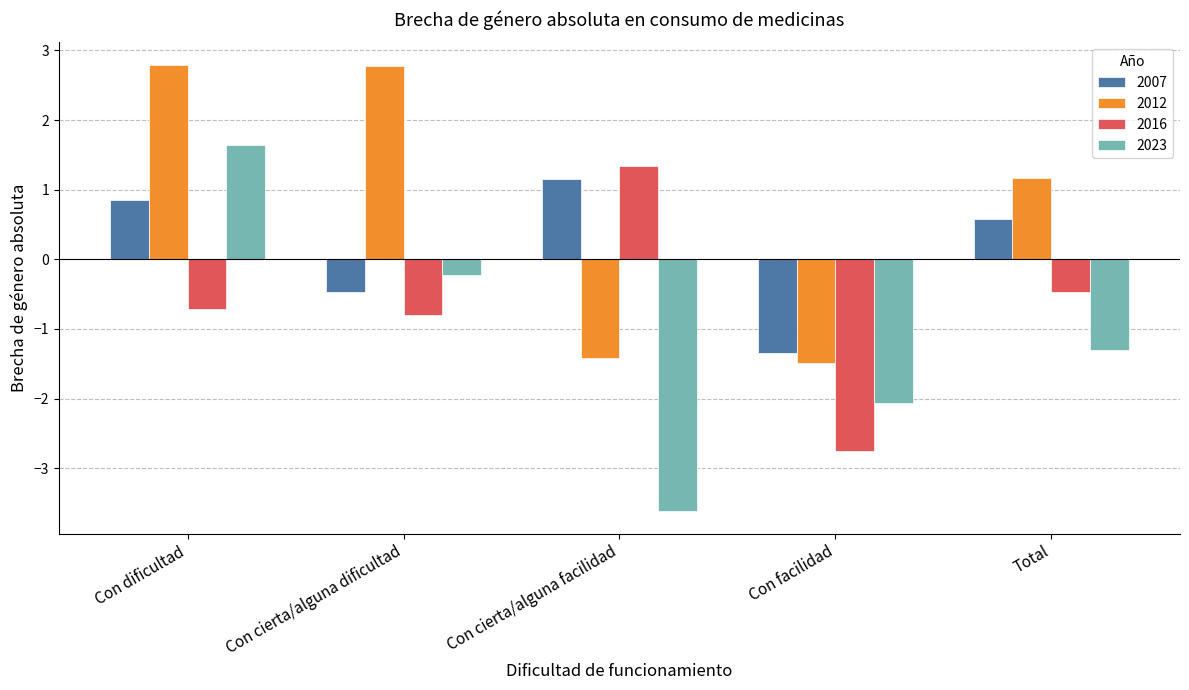

At Total, list the series in order from smallest to largest.

2023, 2016, 2007, 2012